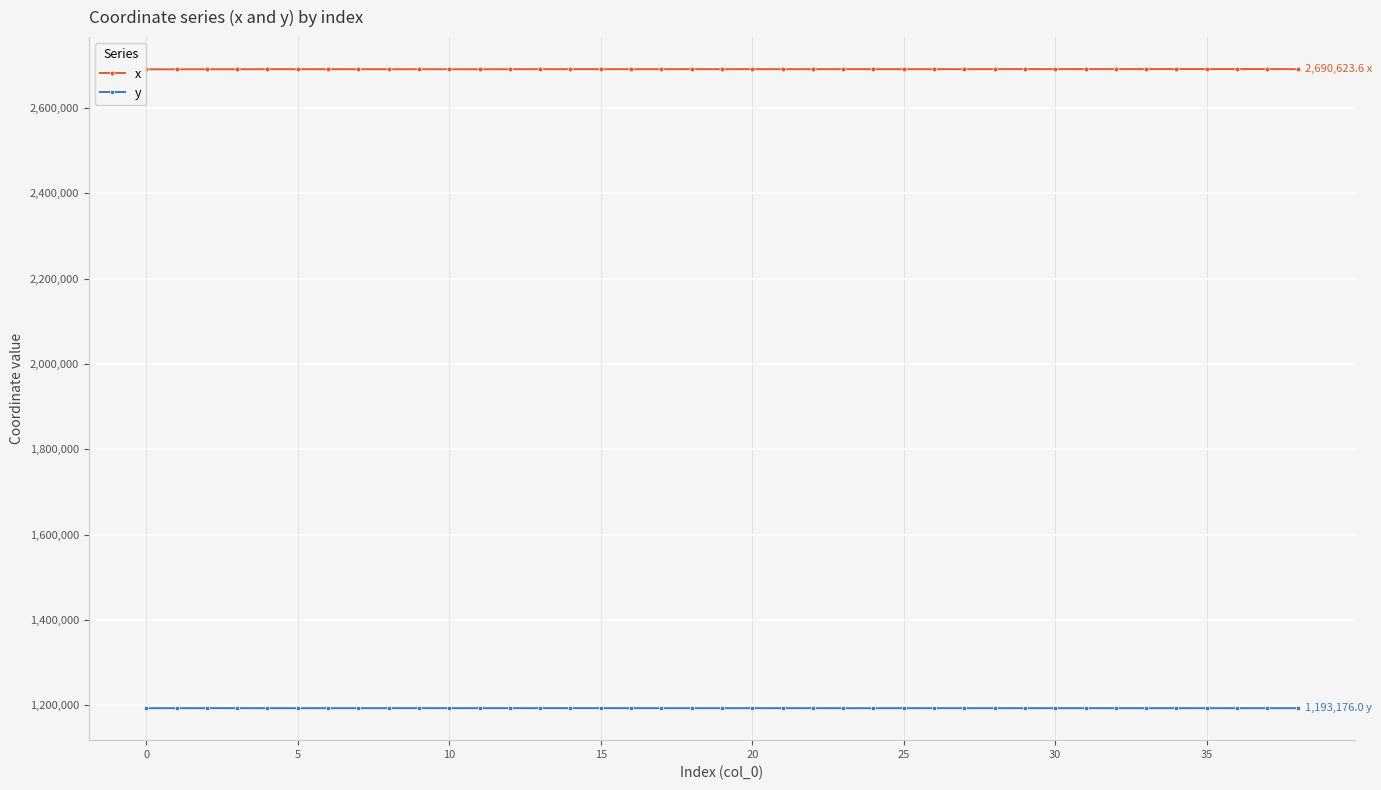

What is the minimum value for x?

2690329.3